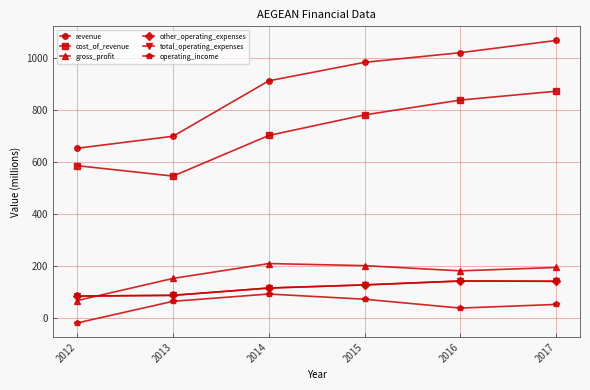

Is this an area chart (filled region under the line)?

No